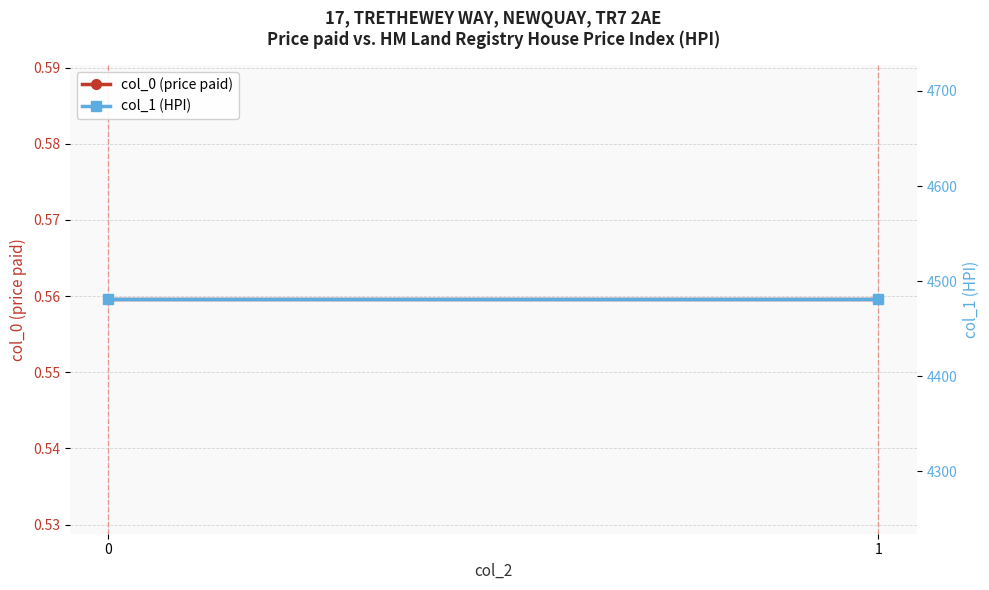

What is the sum of all col_0 (price paid) values?

1.1